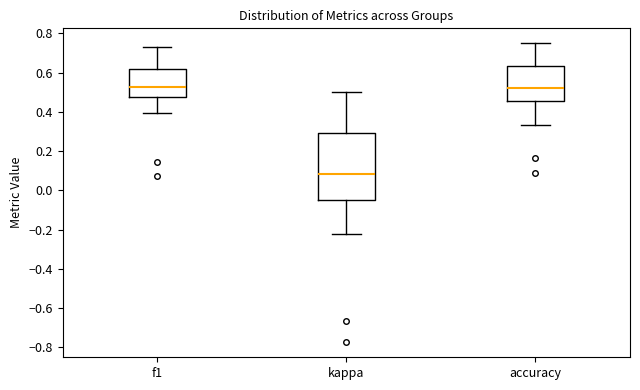

Comparing the boxes themselves (not the whiskers), which one is the tallest?

kappa